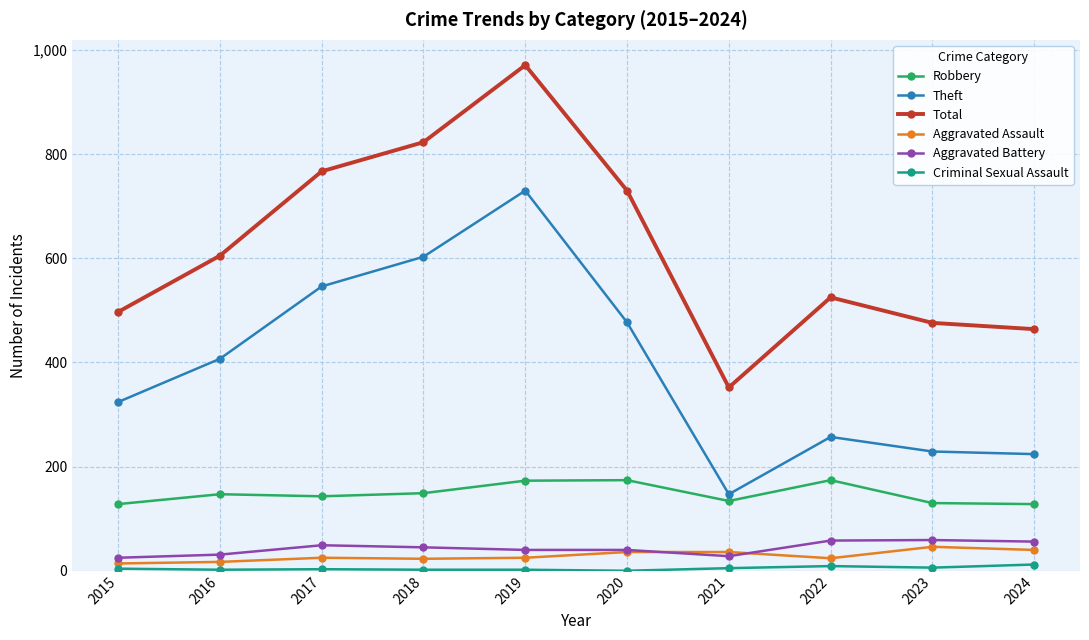

Read the Total value at 2016, to the nearest 100.

600